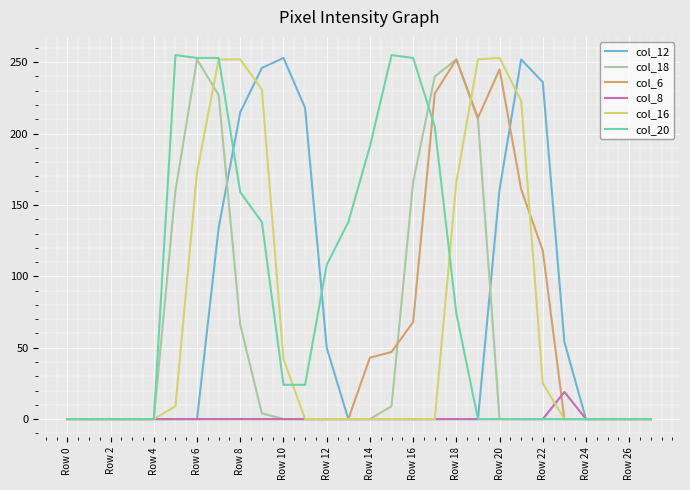

Which series has the largest total across all categories?

col_20